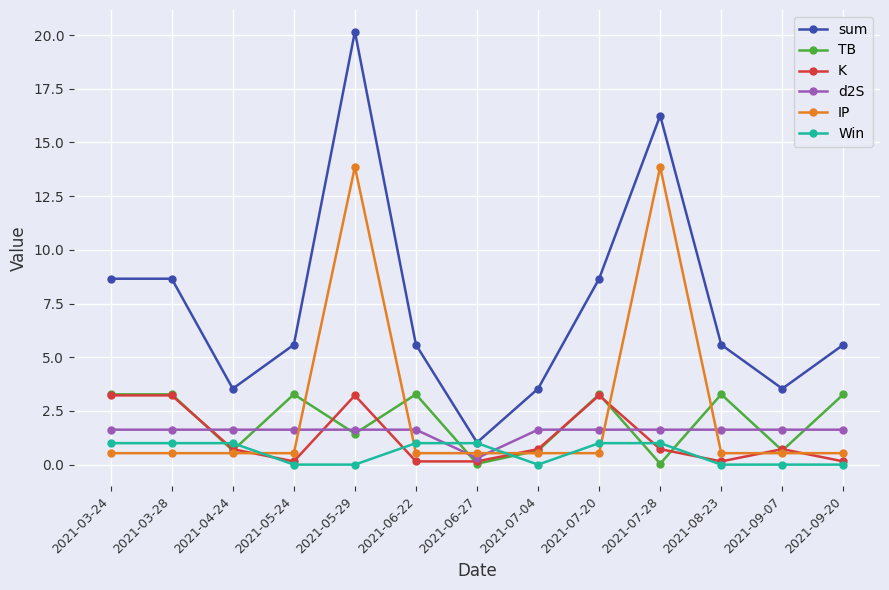

The sum series shows 3.5 at 2021-07-04. True or false?

True